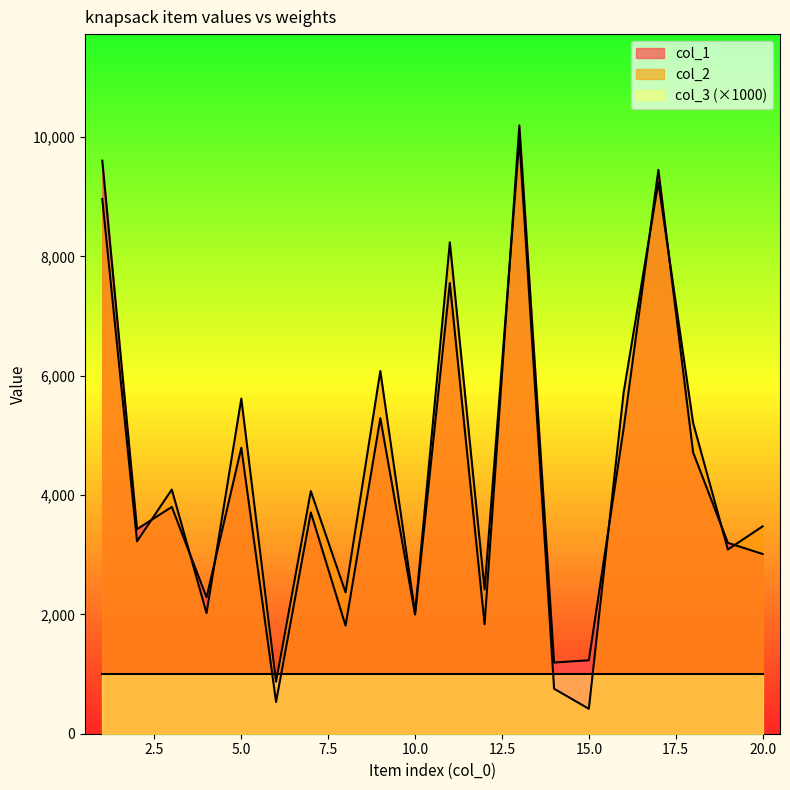

Which series ends up on top after the final intersection of col_1 and col_3 (×1000)?

col_1